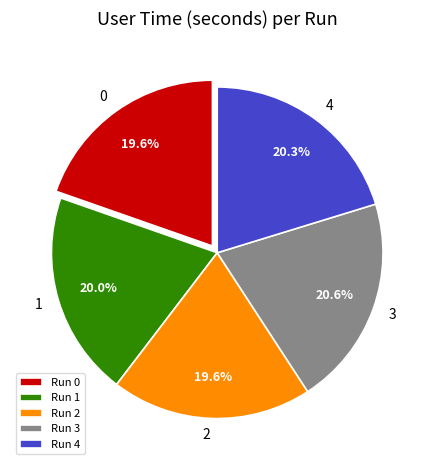

What portion of the pie excludes Run 0?

80.4%